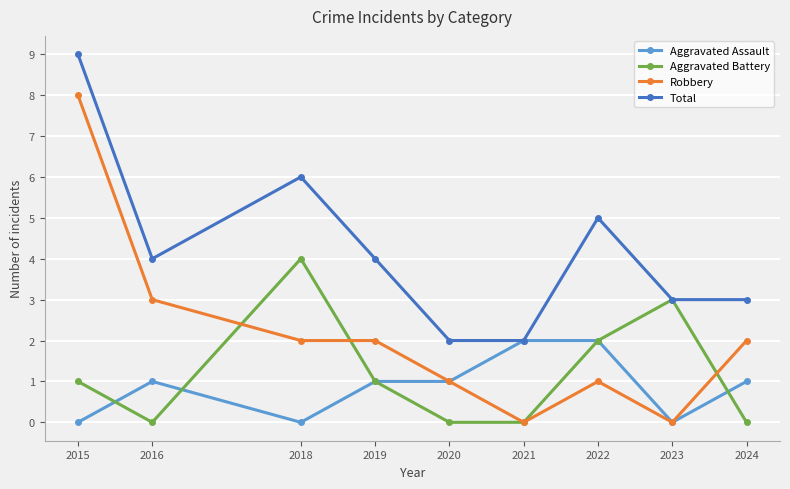

At which category does Aggravated Assault reach its first local peak?

2016